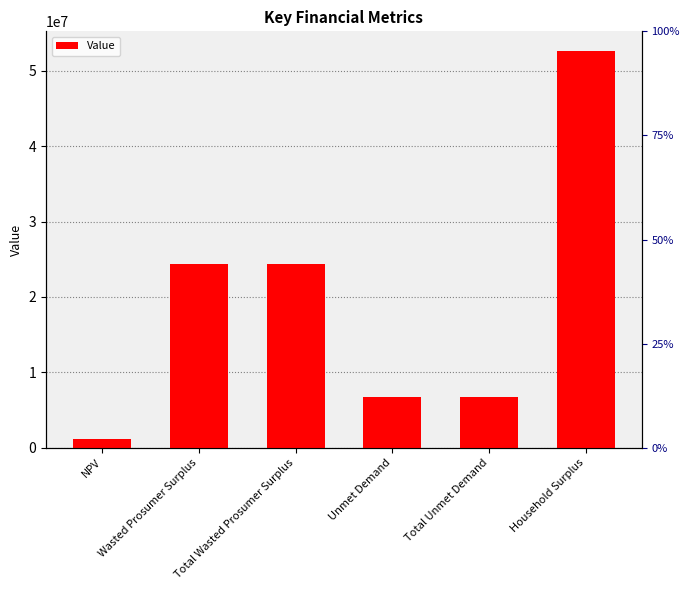

What is the label of the 3rd bar from the left?

Total Wasted Prosumer Surplus